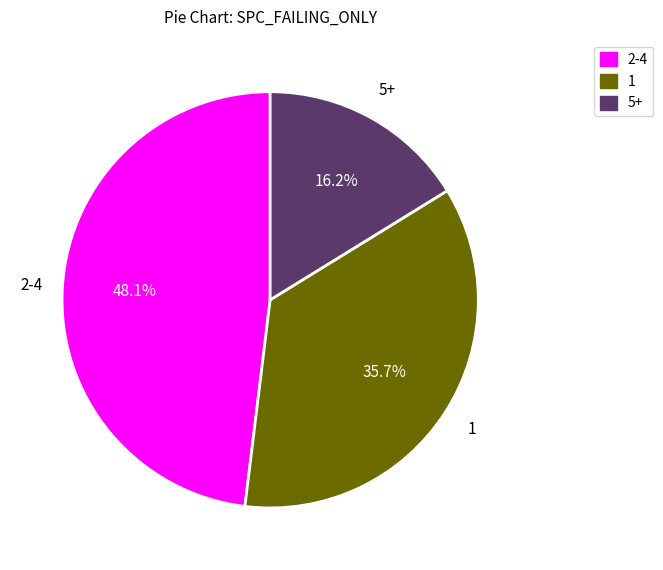

Is there any slice that represents more than half of the pie?

No